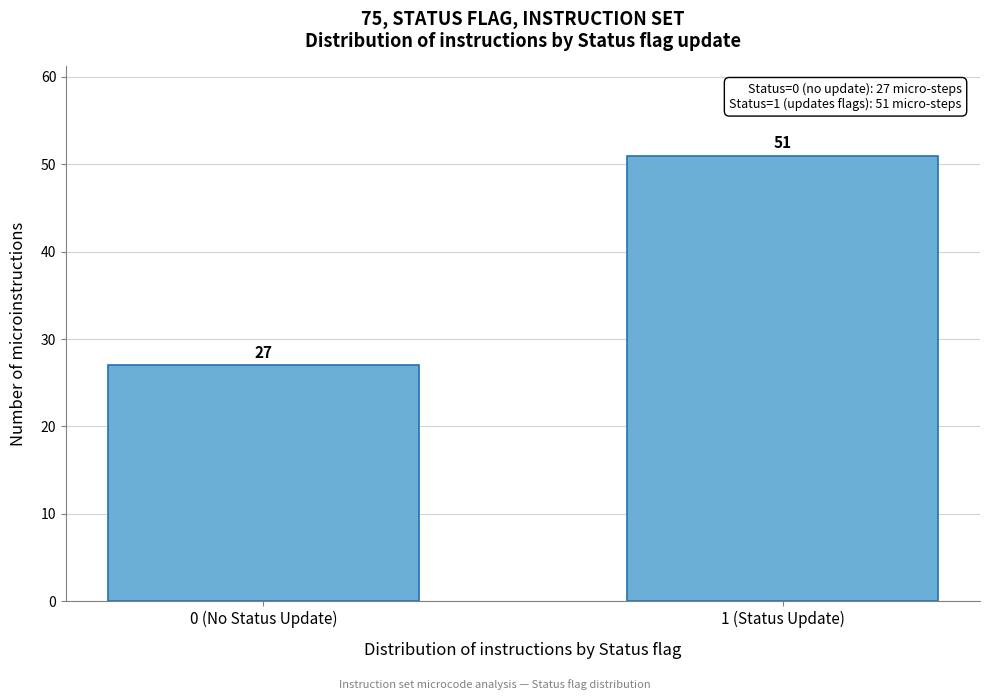

Reading left to right, what are all the values shown in this chart?

27	51